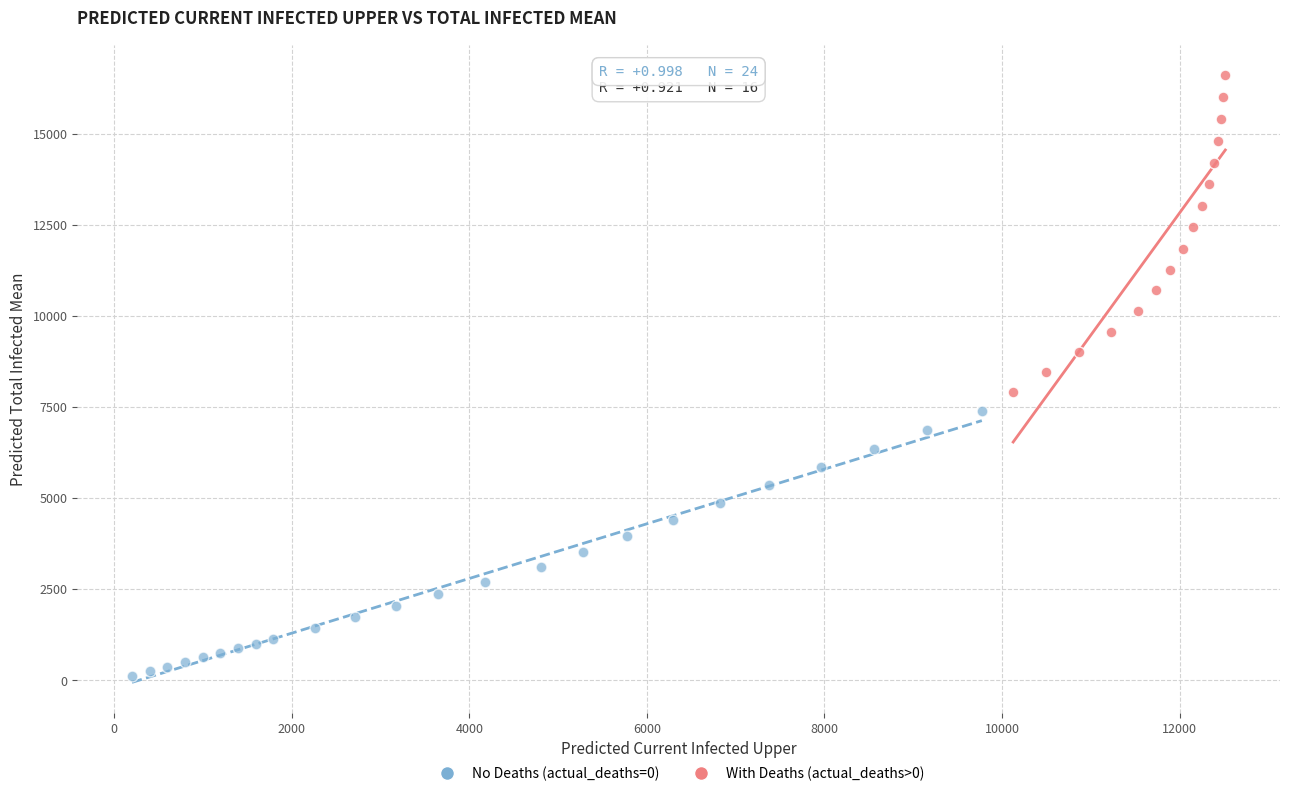

Which series contains the highest Y value?

With Deaths (actual_deaths>0)